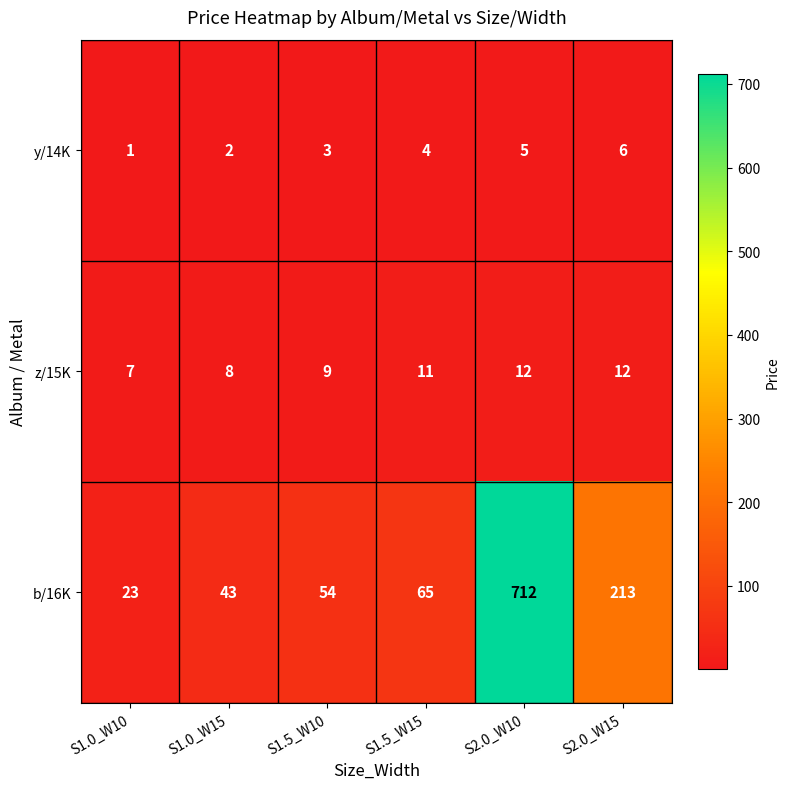

What is the maximum value shown in the chart?

712